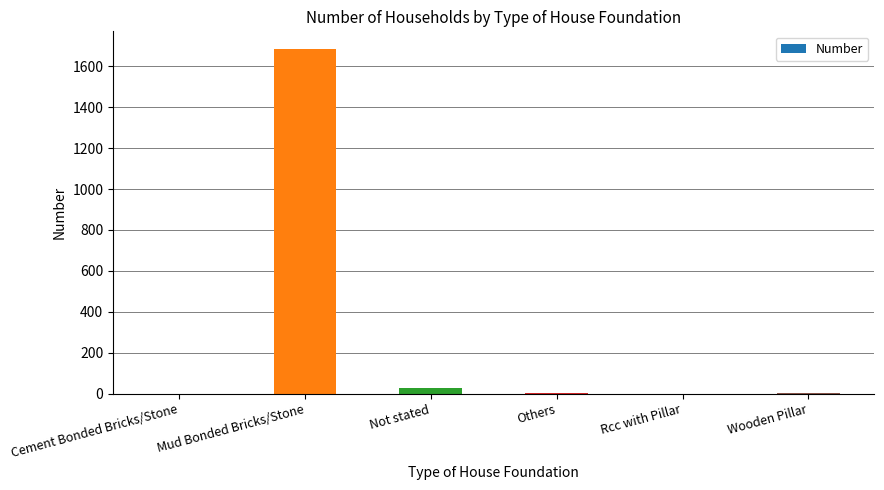

The value at Mud Bonded Bricks/Stone is 2796. True or false?

False